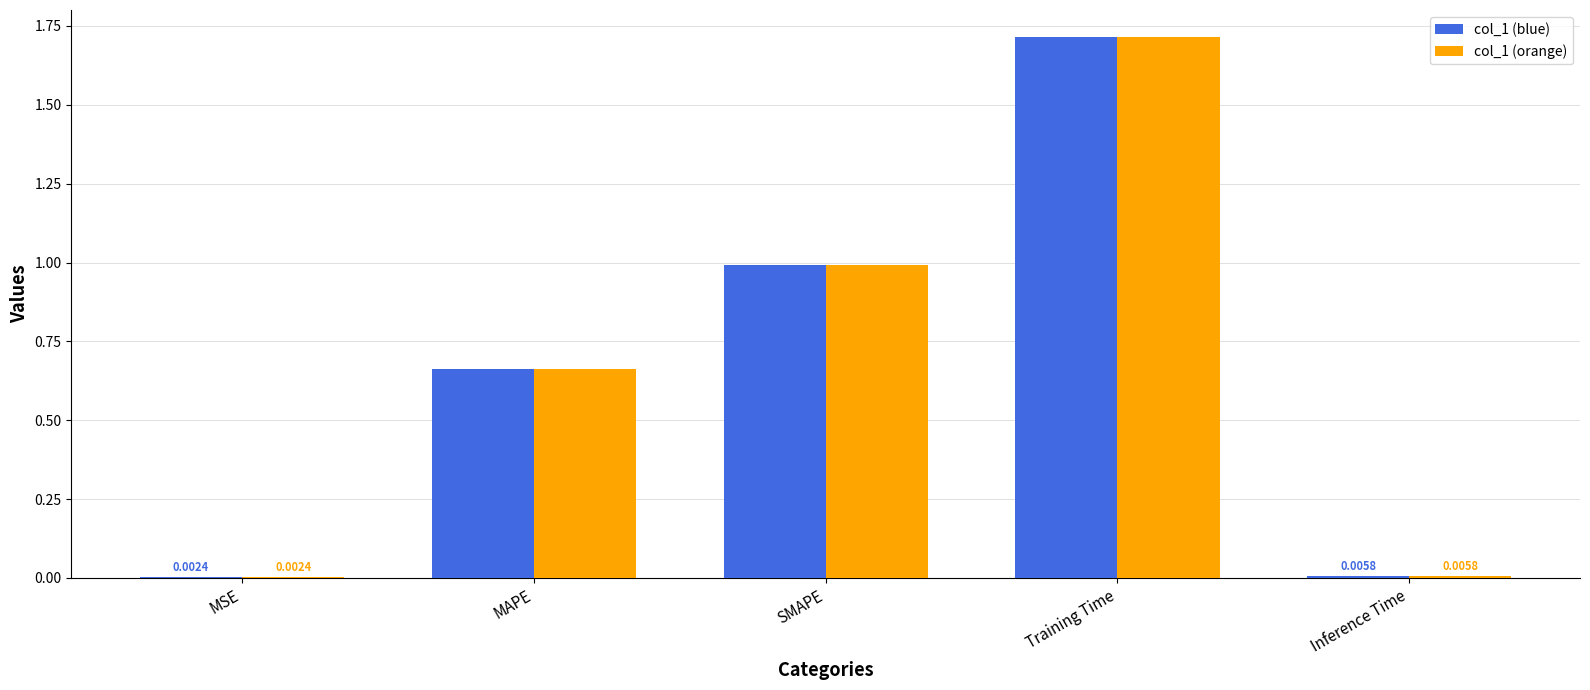

Which category has the highest value across all series?

Training Time